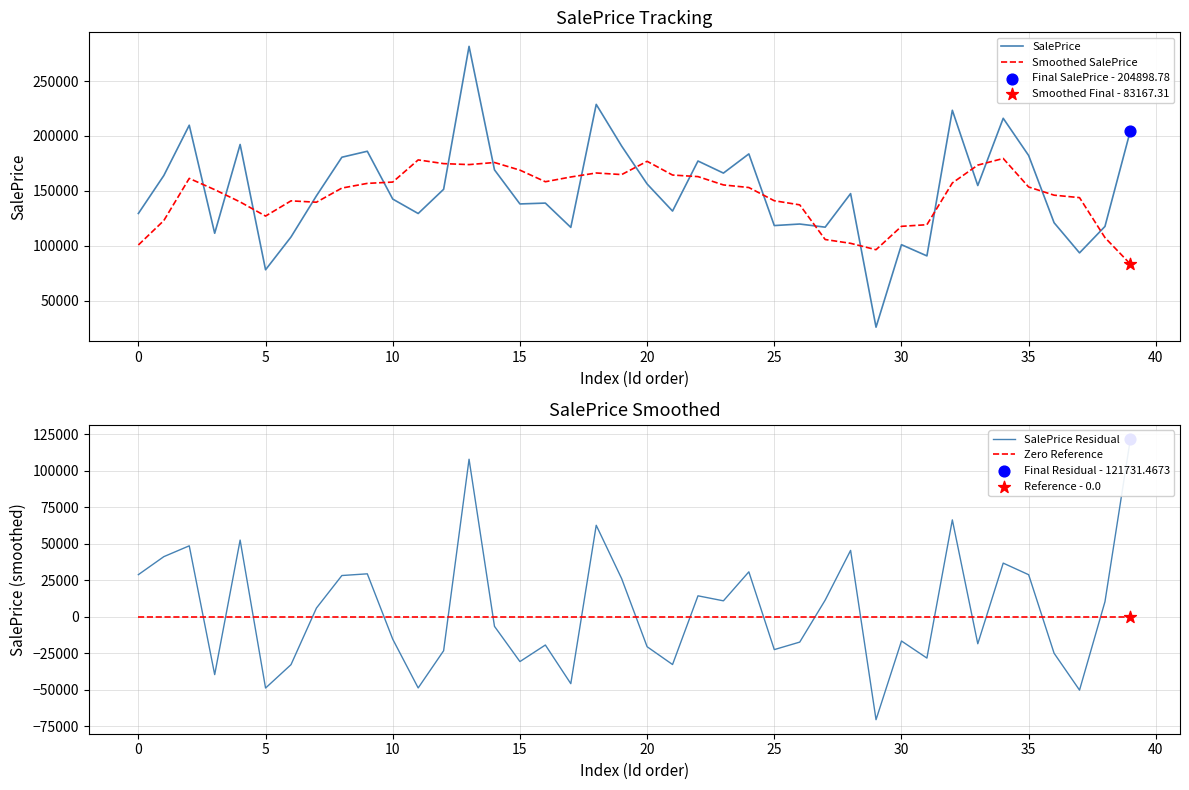

Which series has the largest Y range (max minus min)?

SalePrice